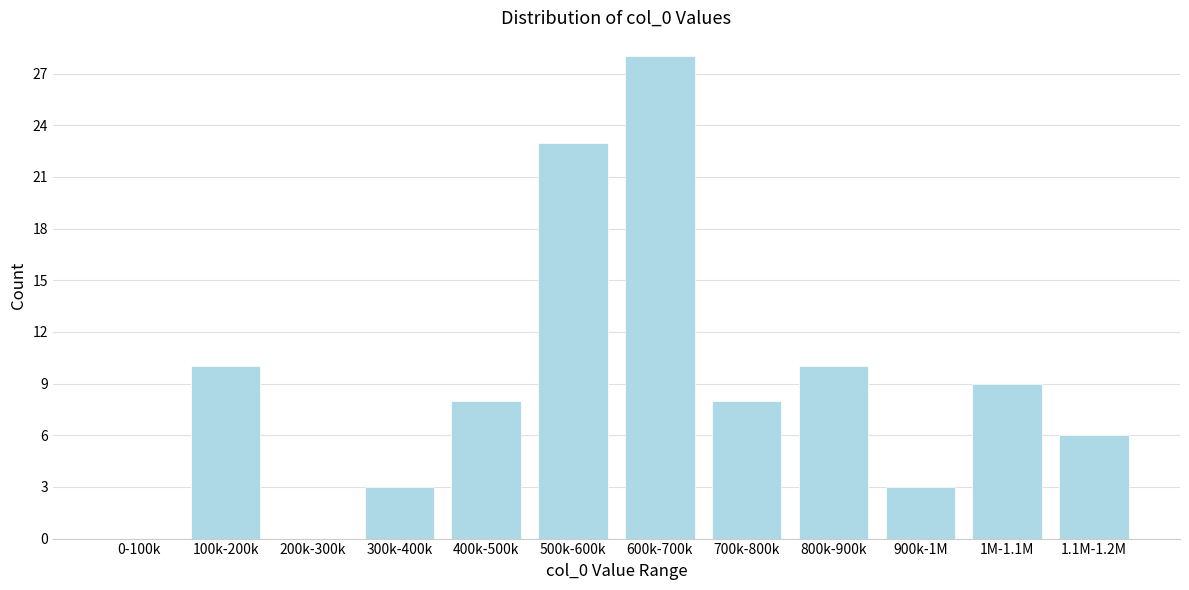

Reading left to right, transcribe all the data shown in this chart.

0-100k=0	100k-200k=10	200k-300k=0	300k-400k=3	400k-500k=8	500k-600k=23	600k-700k=28	700k-800k=8	800k-900k=10	900k-1M=3	1M-1.1M=9	1.1M-1.2M=6